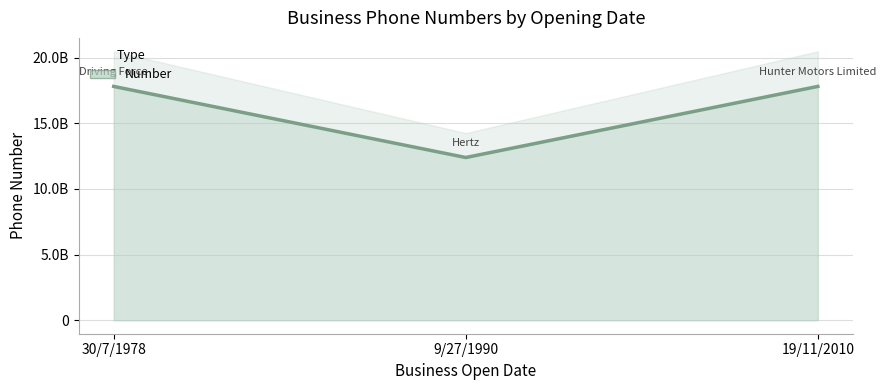

Does the chart display data point markers on the line(s)?

No